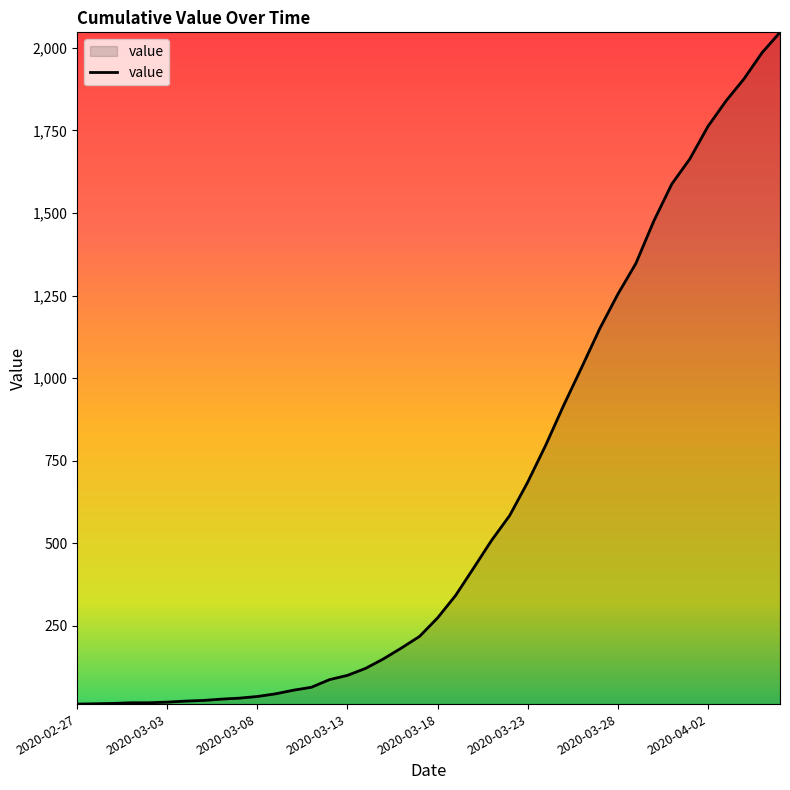

Rank the categories by value from lowest to highest.

2020-02-27, 2020-02-28, 2020-02-29, 2020-03-01, 2020-03-02, 2020-03-03, 2020-03-04, 2020-03-05, 2020-03-06, 2020-03-07, 2020-03-08, 2020-03-09, 2020-03-10, 2020-03-11, 2020-03-12, 2020-03-13, 2020-03-14, 2020-03-15, 2020-03-16, 2020-03-17, 2020-03-18, 2020-03-19, 2020-03-20, 2020-03-21, 2020-03-22, 2020-03-23, 2020-03-24, 2020-03-25, 2020-03-26, 2020-03-27, 2020-03-28, 2020-03-29, 2020-03-30, 2020-03-31, 2020-04-01, 2020-04-02, 2020-04-03, 2020-04-04, 2020-04-05, 2020-04-06